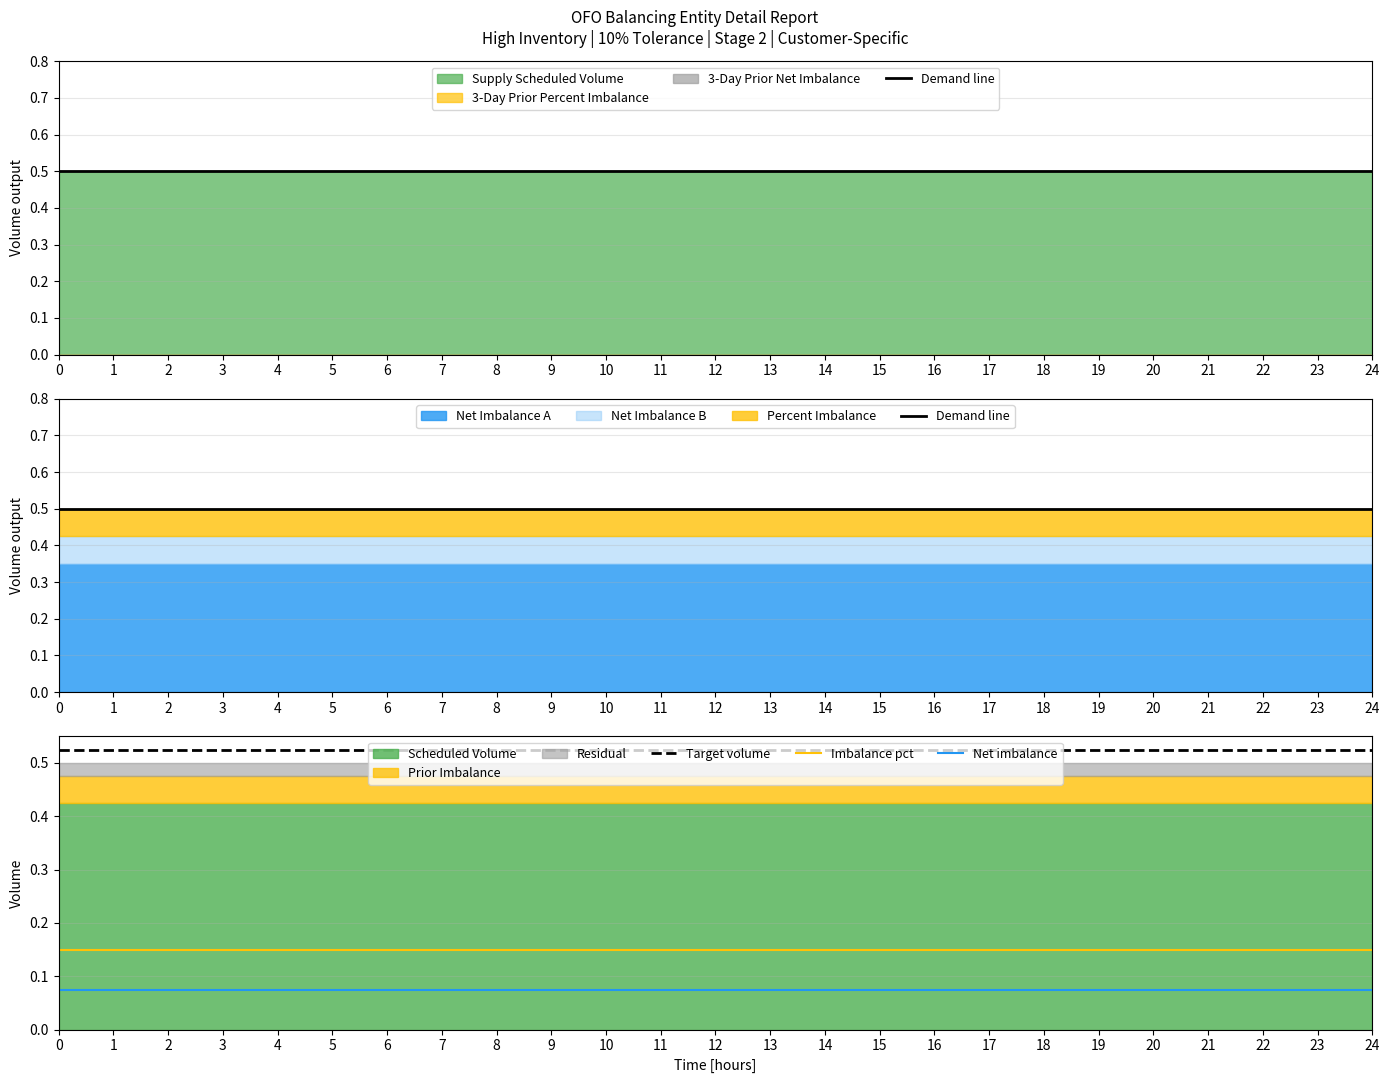

List the series in order of their peak value, lowest first.

Net imbalance, Imbalance pct, Demand line, Target volume